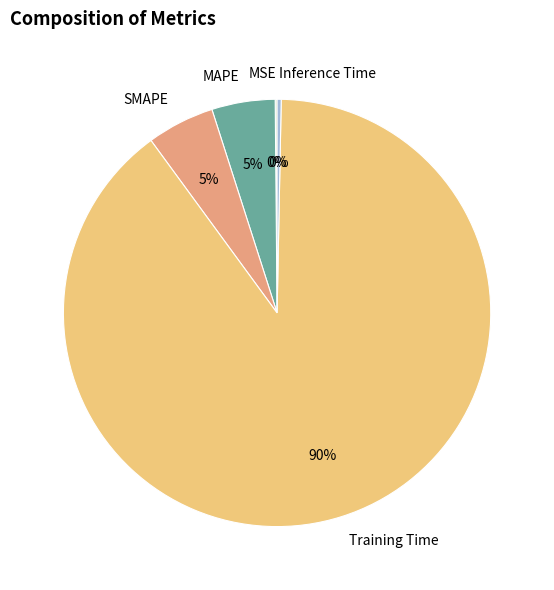

Is there a majority slice in this chart?

Yes